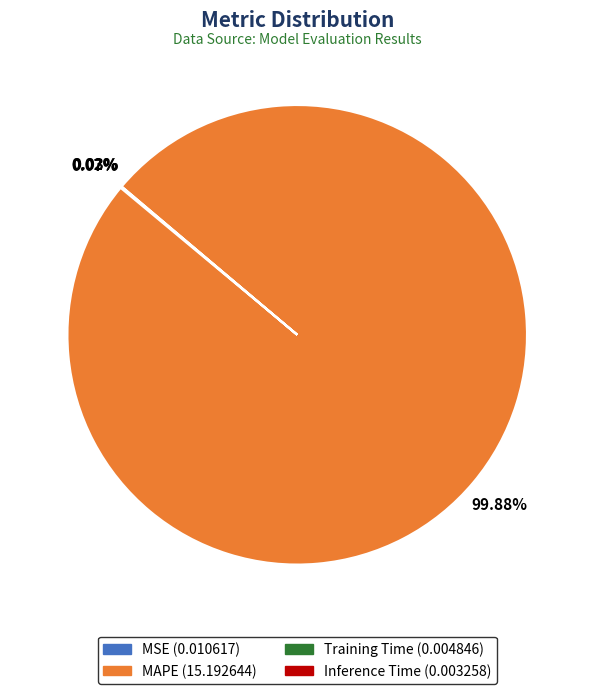

Is there a majority slice in this chart?

Yes